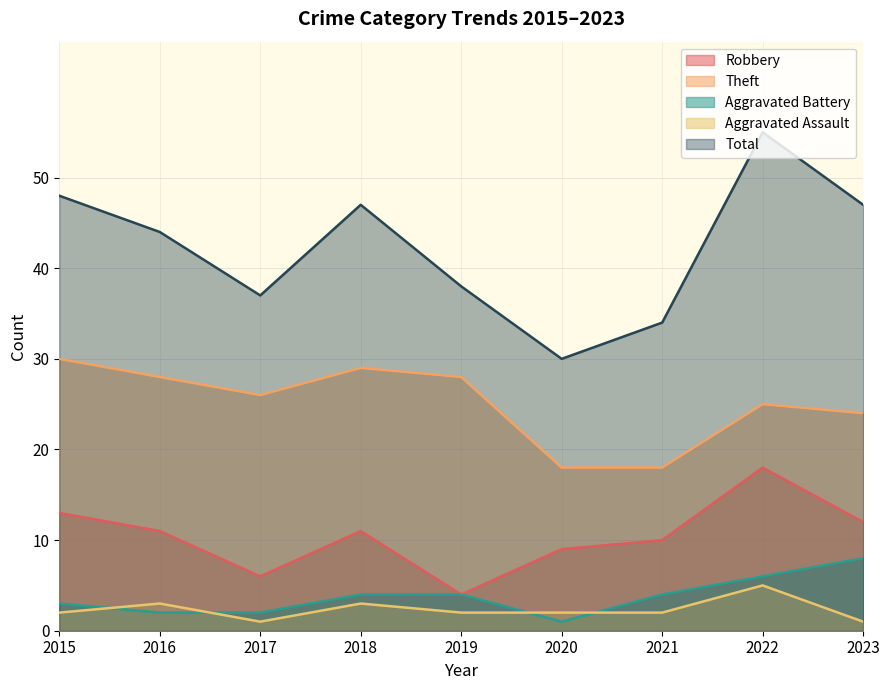

At which label does Robbery reach its minimum?

2019